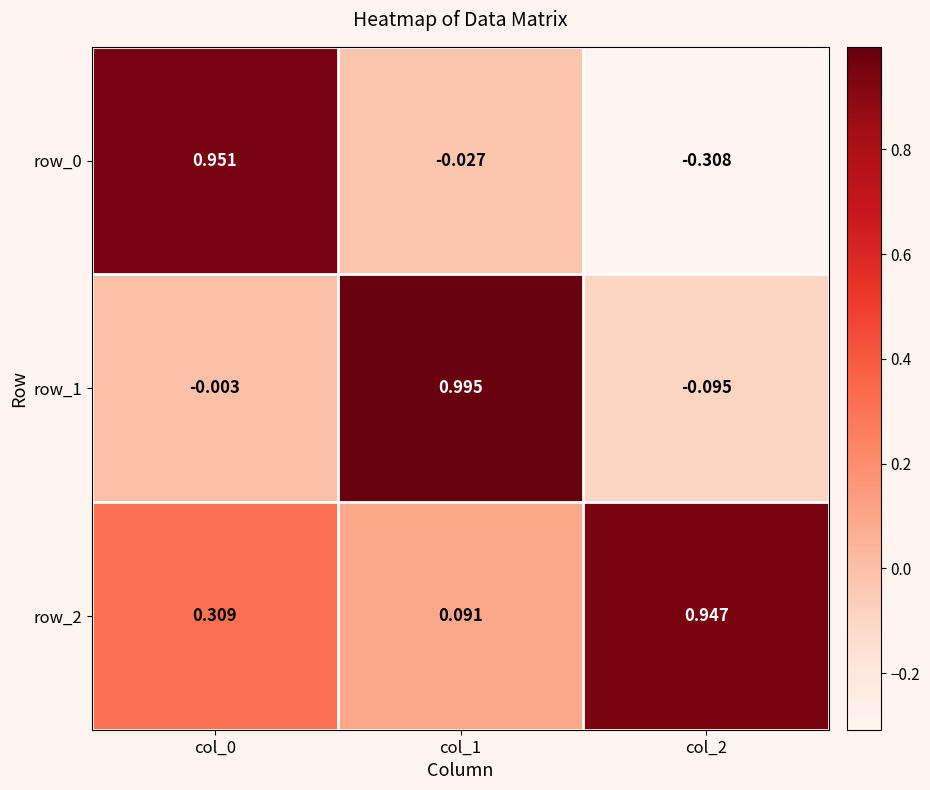

Which label corresponds to the largest value in the chart?

col_1